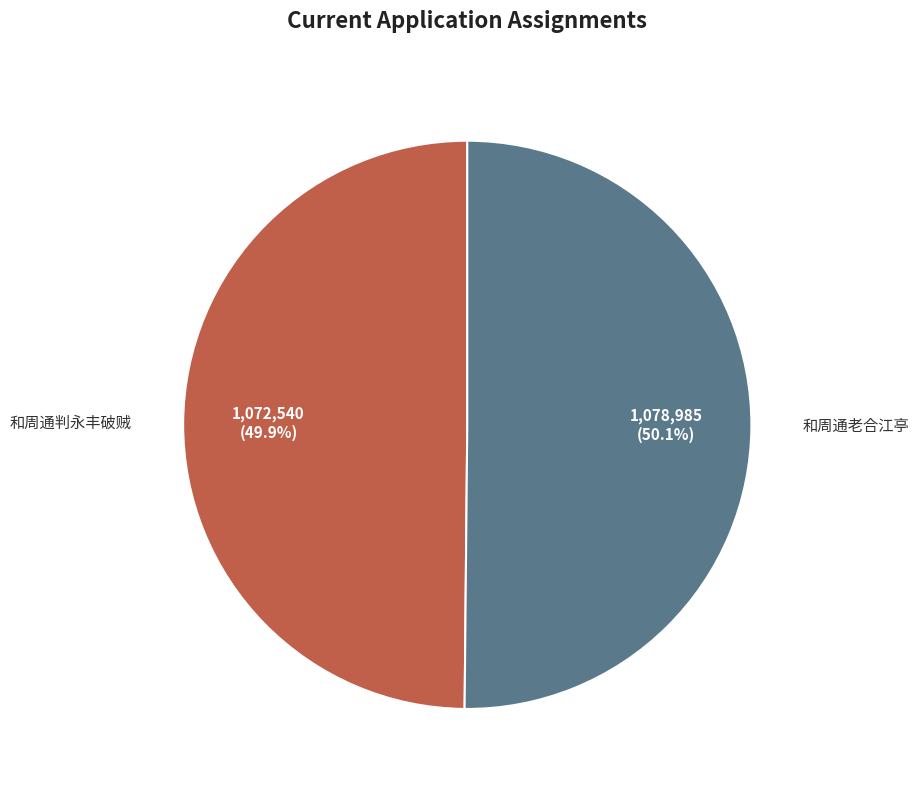

Is there a majority slice in this chart?

Yes